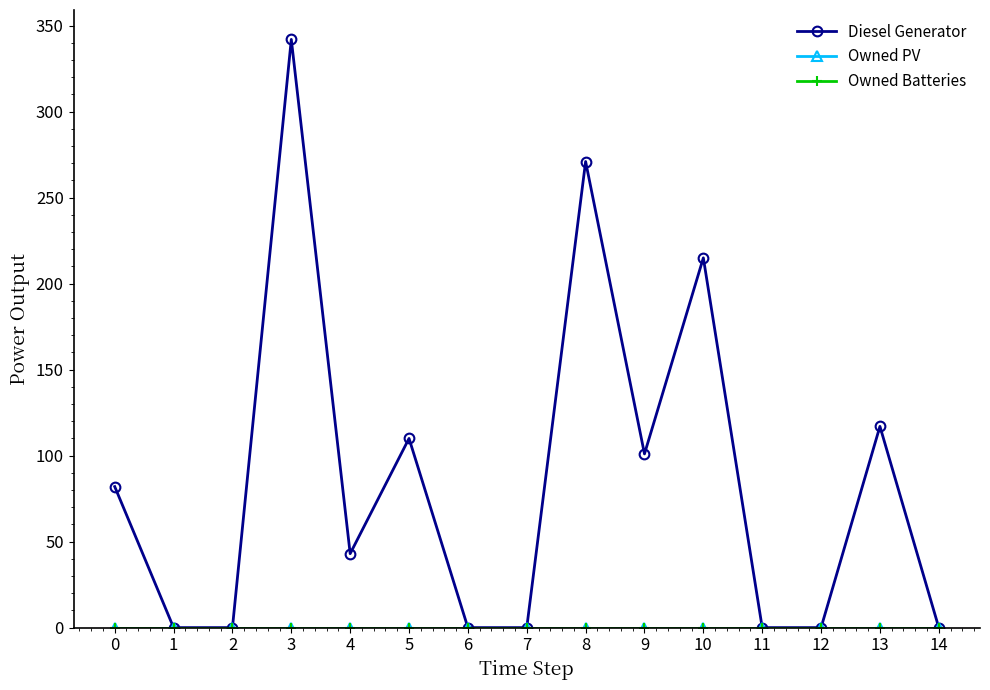

In Diesel Generator, how many points are higher than both neighbors (excluding endpoints)?

5